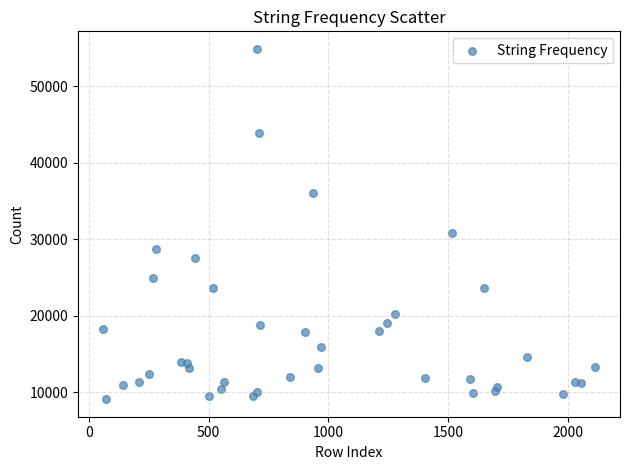

What Y value in the scatter plot is closest to 31969?

30768